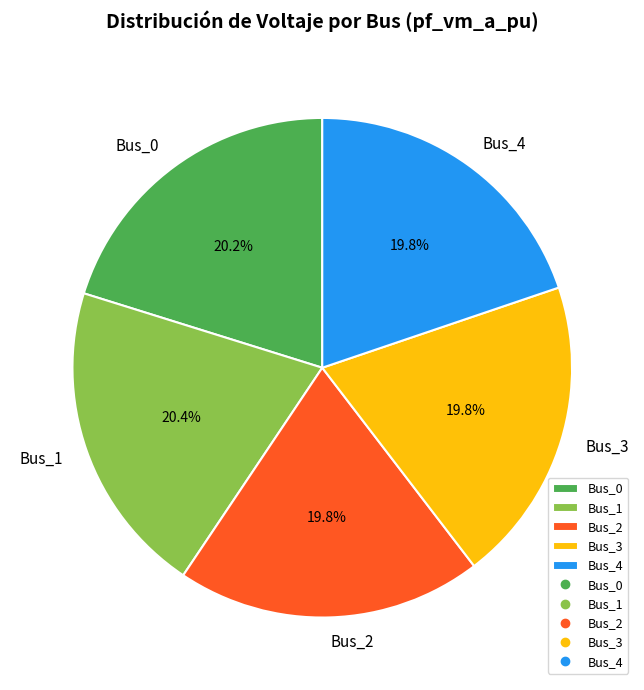

Between Bus_4 and Bus_1, which is larger?

Bus_1